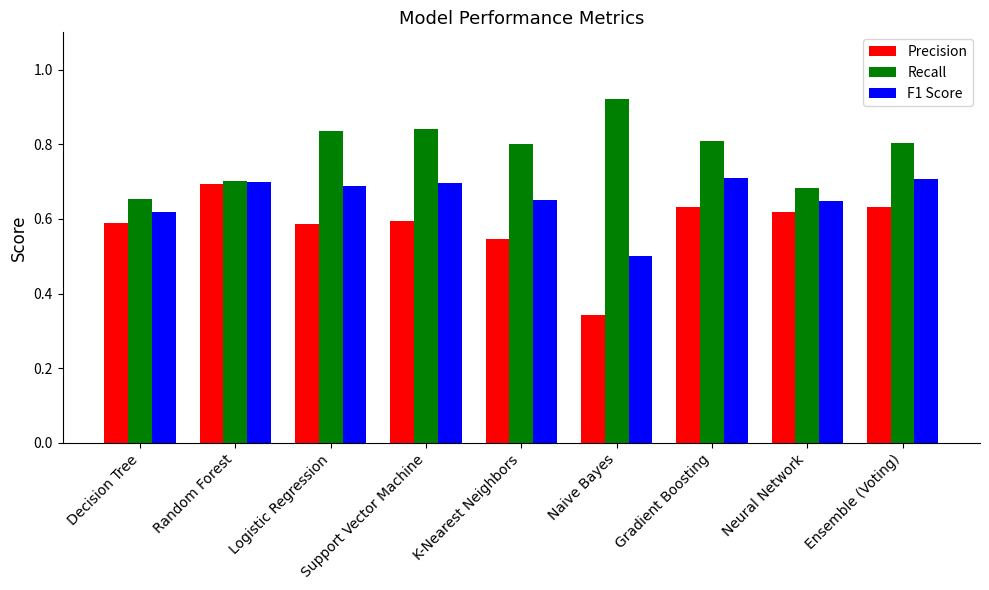

How many distinct data groups are displayed?

3